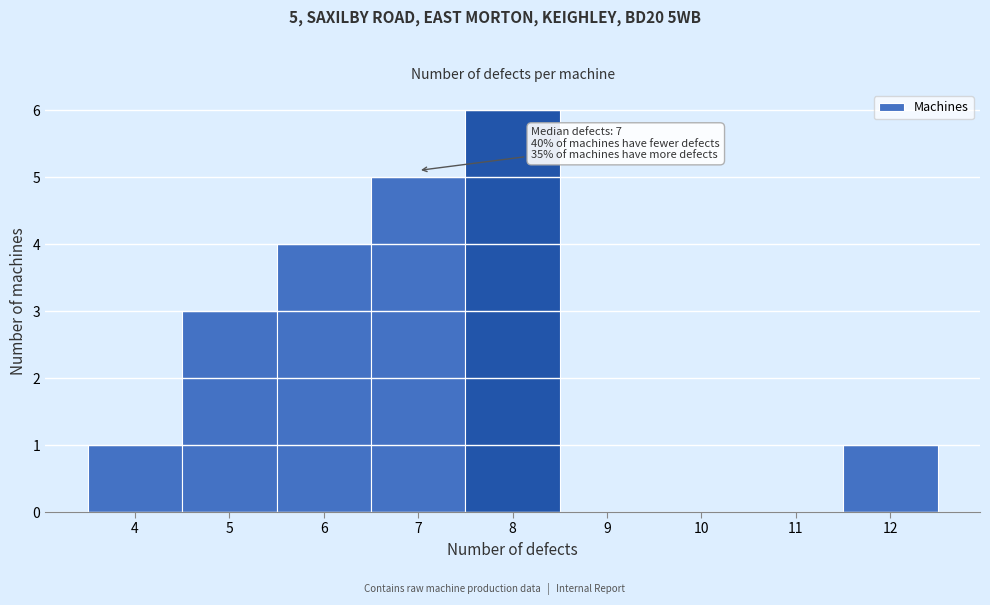

Which range on the x-axis has the tallest bar?

7.5 to 8.5